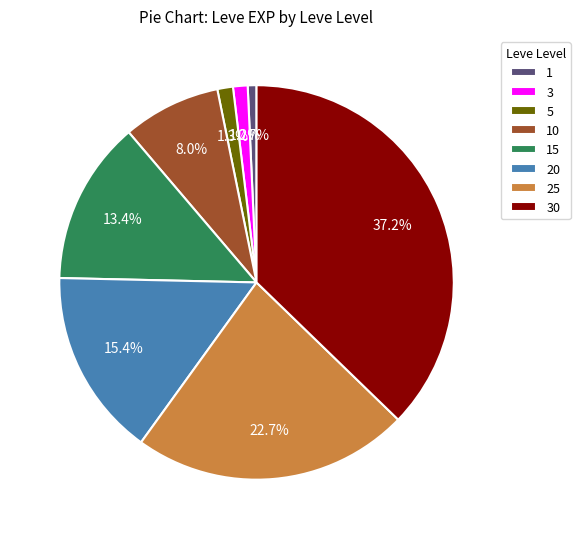

Which has a higher value, 1 or 15?

15